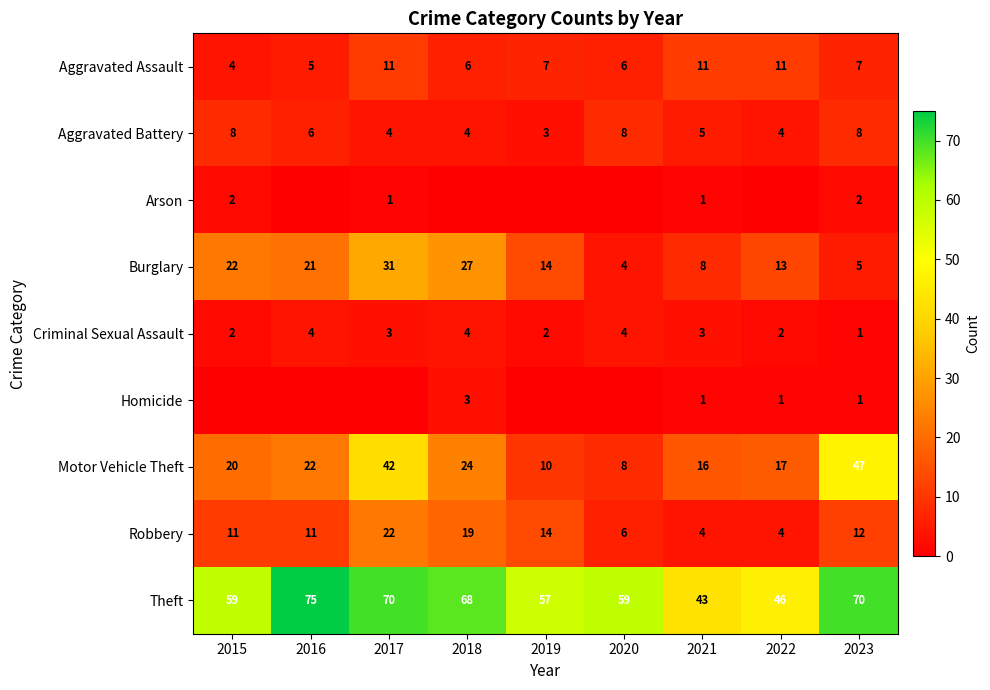

What is the difference between the highest and lowest values at 2020?

59